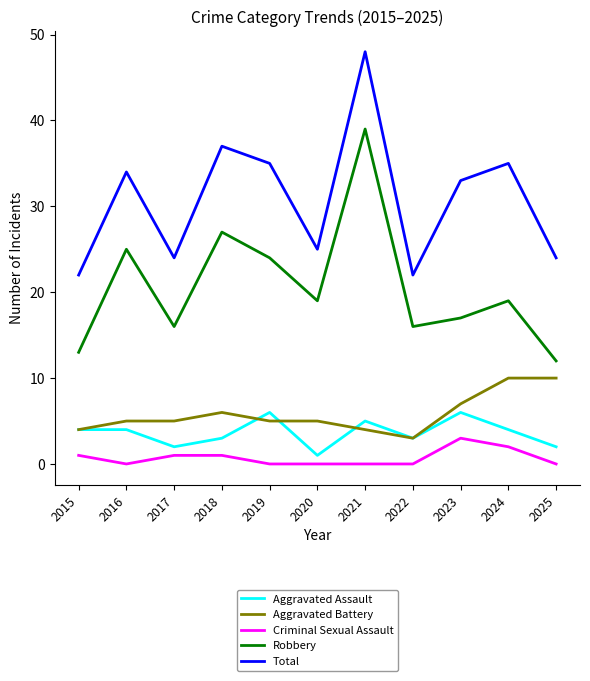

Is this an area chart (filled region under the line)?

No